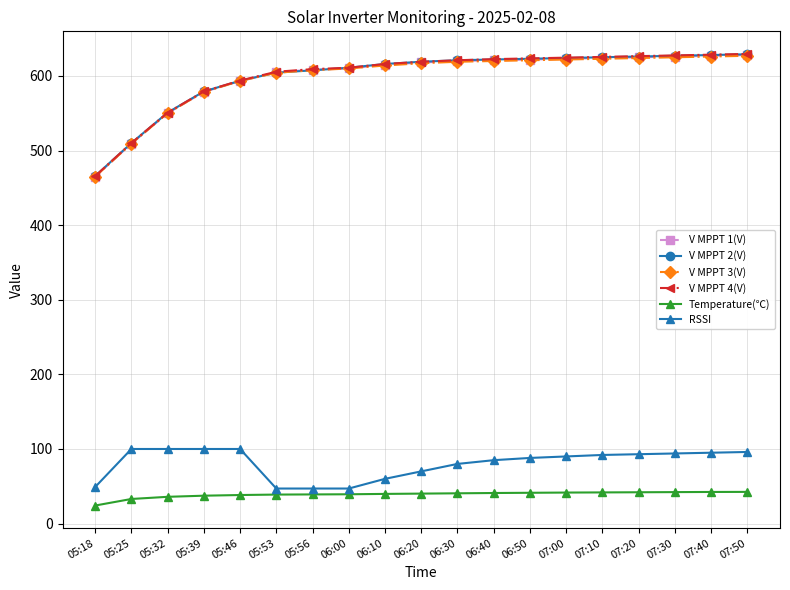

The V MPPT 2(V) series shows 624.0 at 07:00. True or false?

True